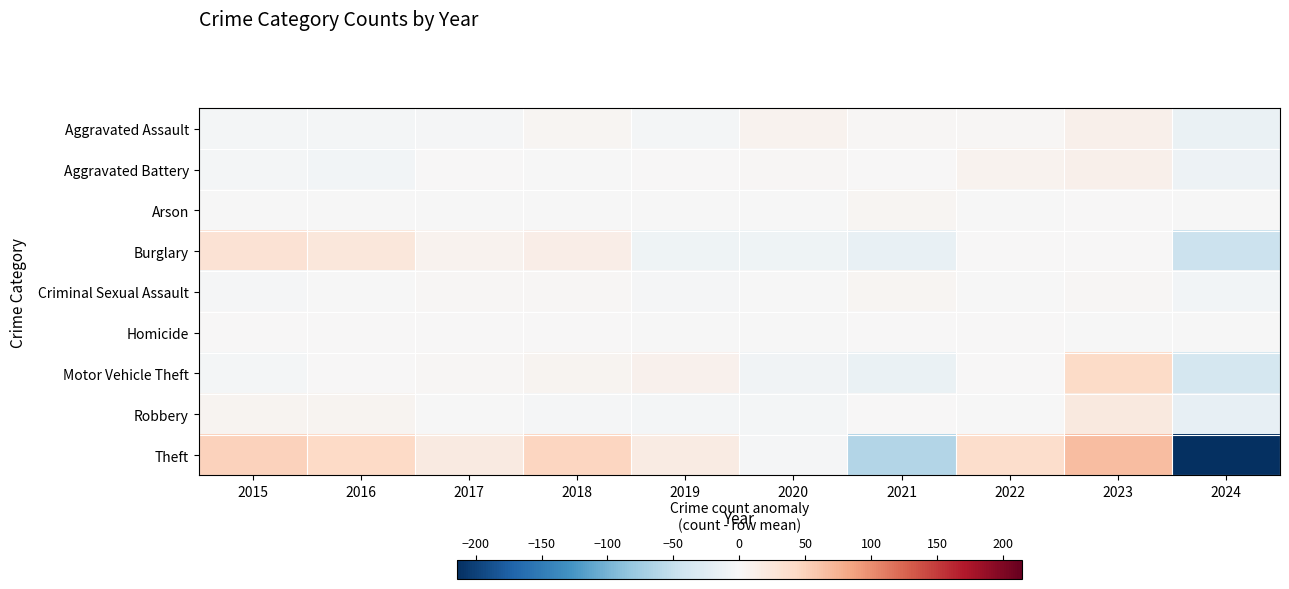

Count the number of data series in this chart.

9